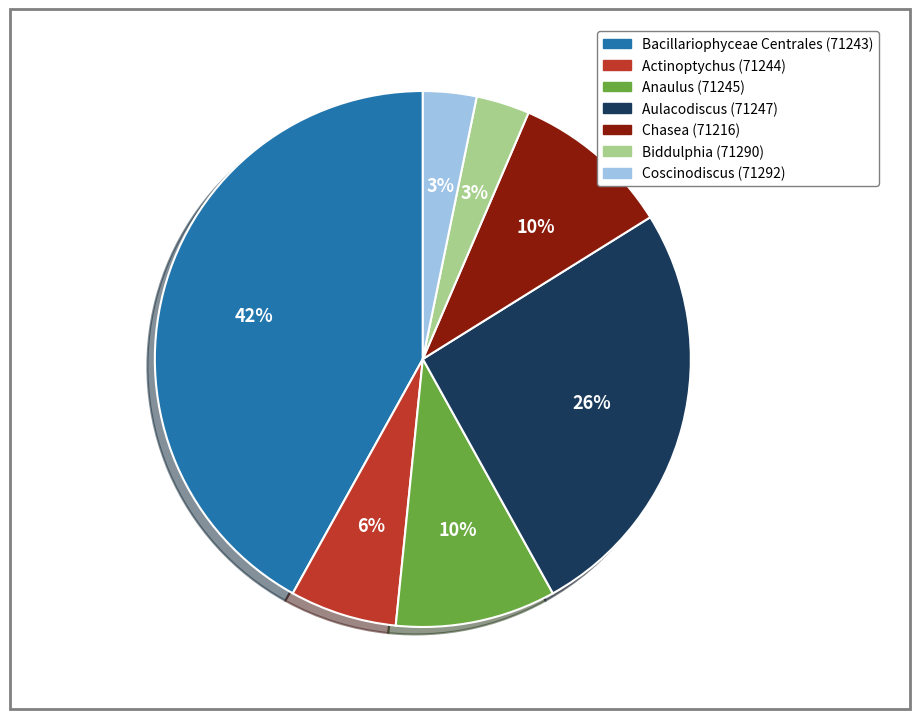

Is the sum of Biddulphia (71290) and Aulacodiscus (71247) greater than half?

No